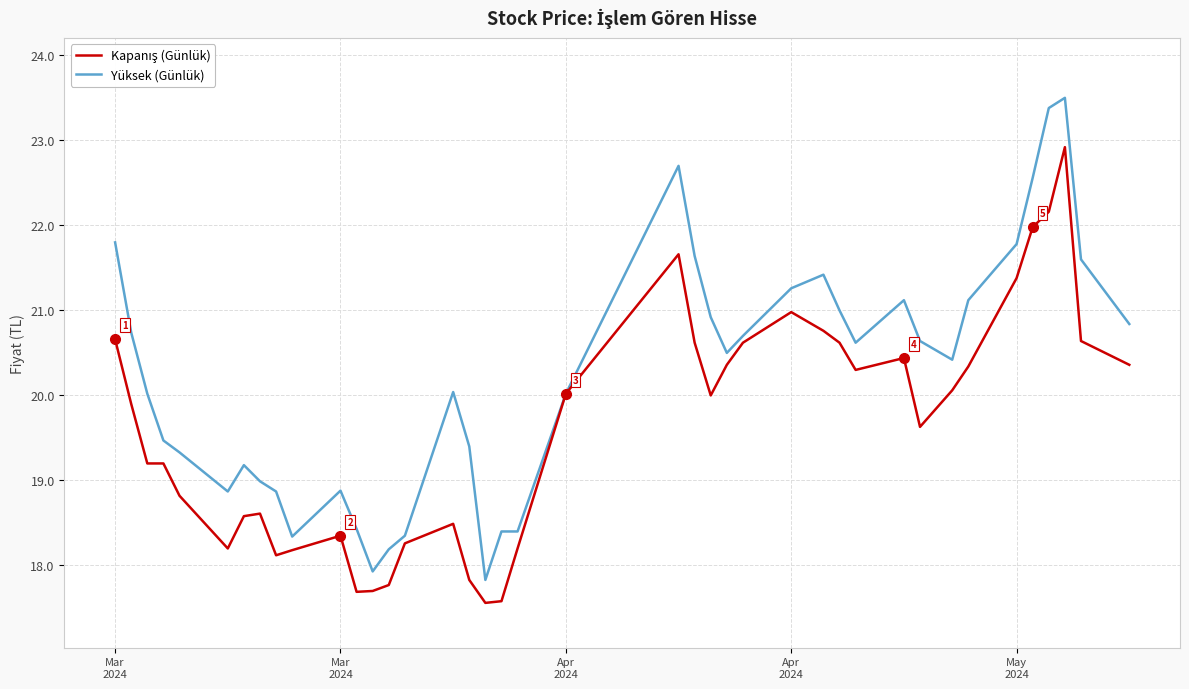

Which series has the widest spread of values?

Yüksek (Günlük)